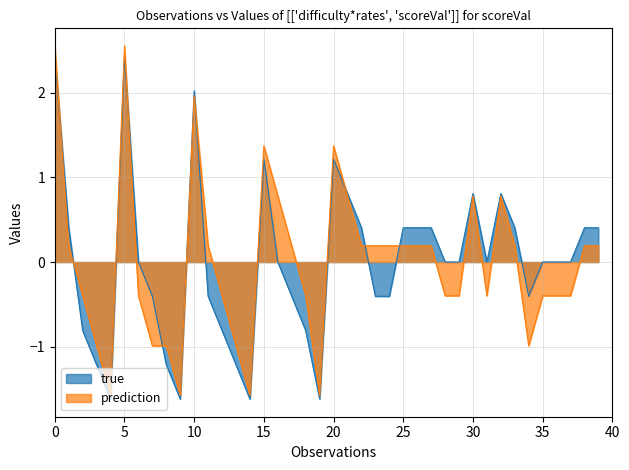

True or false: true has a value of -0.7 at 2023-03-29.

False